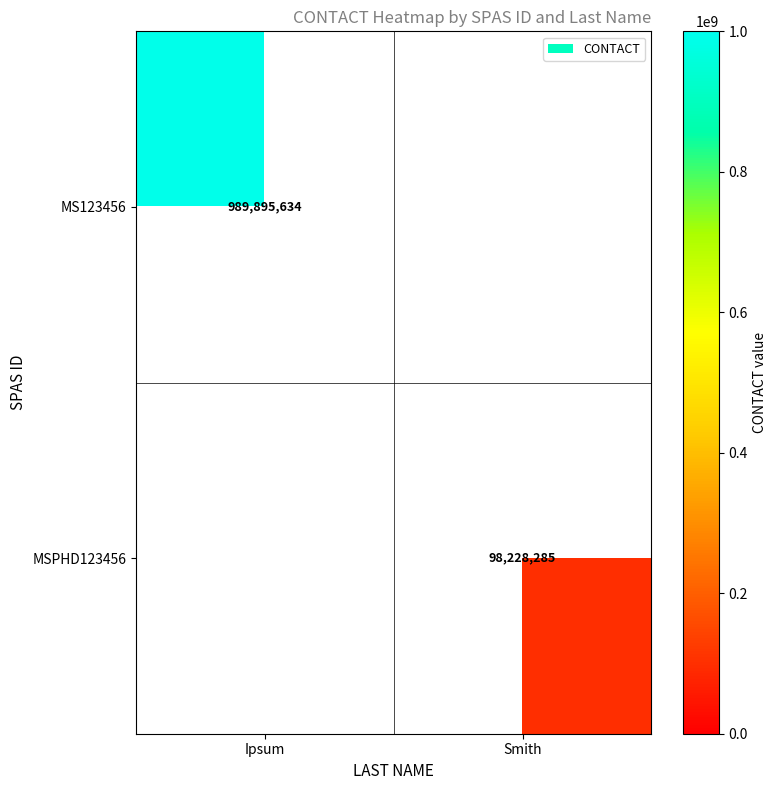

Is it true that MS123456 equals 1586129464 at Ipsum?

False